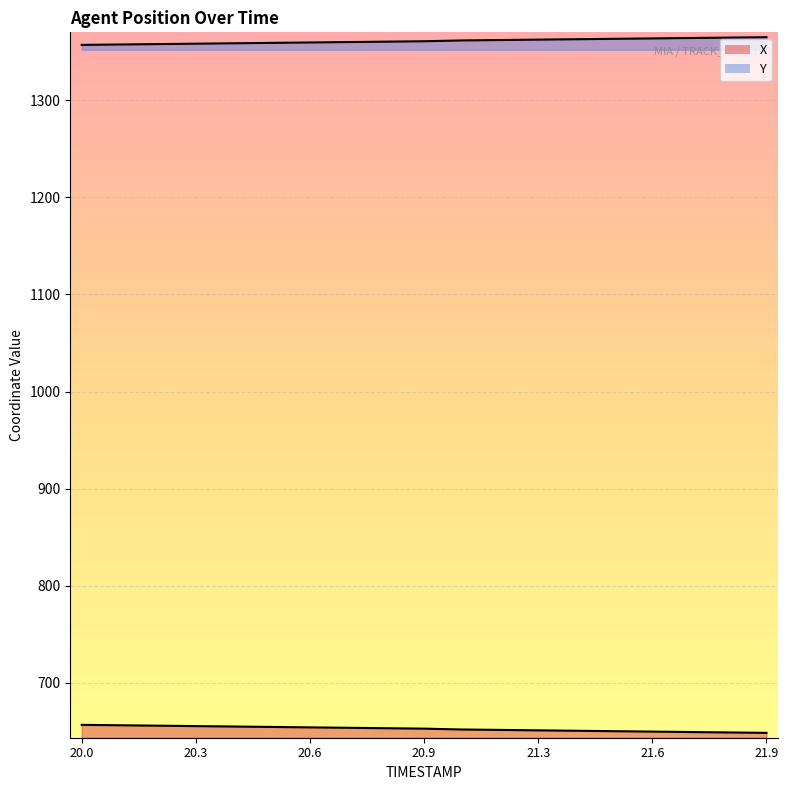

Reading left to right, extract all data points from this chart.

X: 656.5	656.1	655.6	655.2	654.8	654.3	653.9	653.5	653.0	652.6	651.7	651.3	650.8	650.4	650.0	649.5	649.1	648.7	648.2
Y: 1357.2	1357.6	1358.0	1358.5	1358.9	1359.3	1359.7	1360.1	1360.5	1361.0	1361.8	1362.2	1362.6	1363.0	1363.5	1363.9	1364.3	1364.7	1365.1